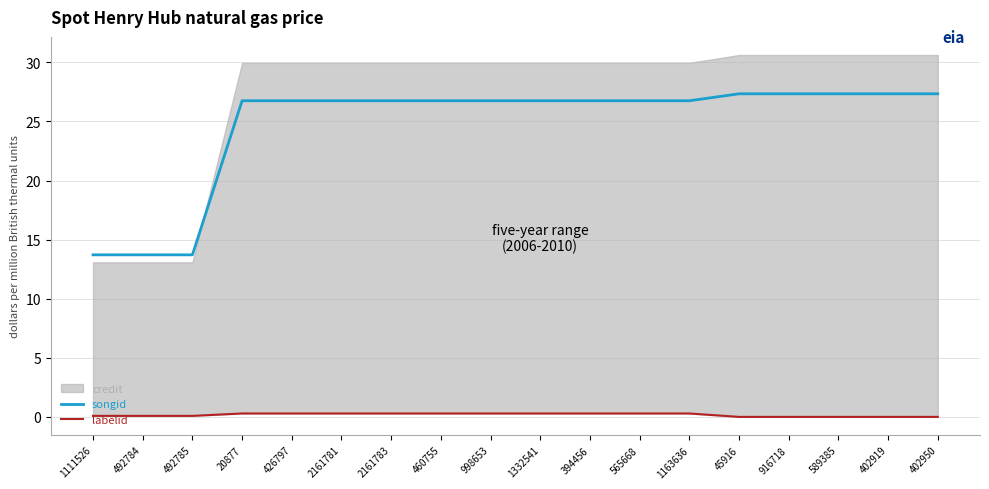

True or false: labelid and songid cross at least once.

False